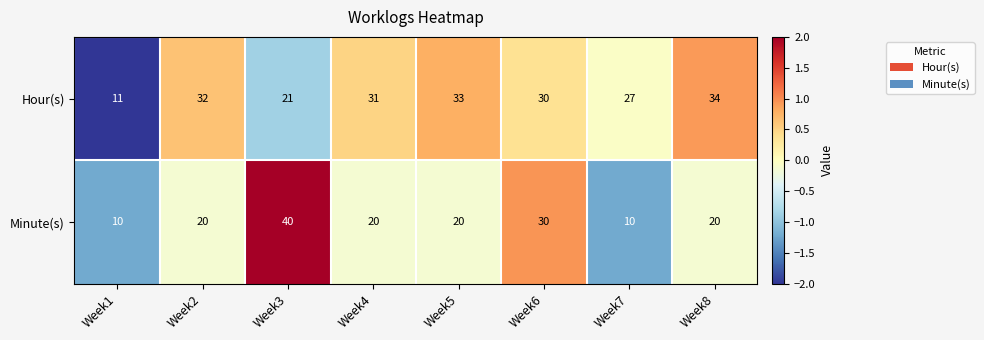

Between Week2 and Week5, which series saw the biggest shift?

Hour(s)